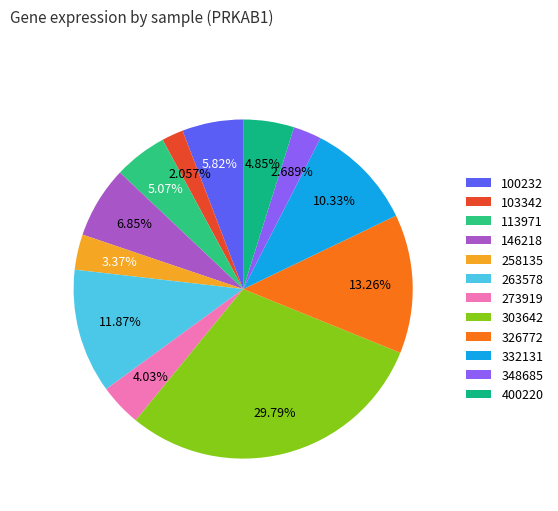

Is the sum of 103342 and 348685 greater than half?

No